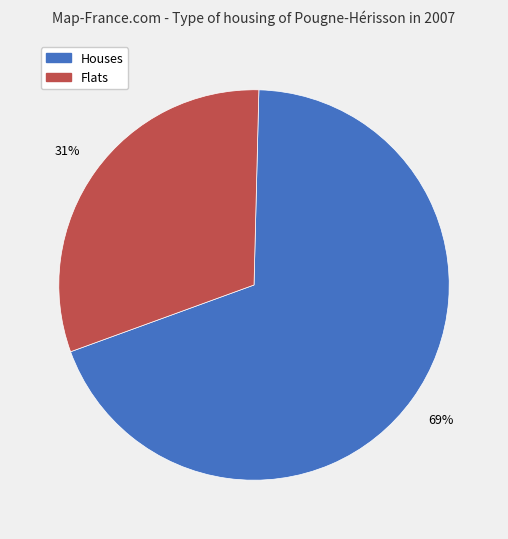

Is there any slice that represents more than half of the pie?

Yes